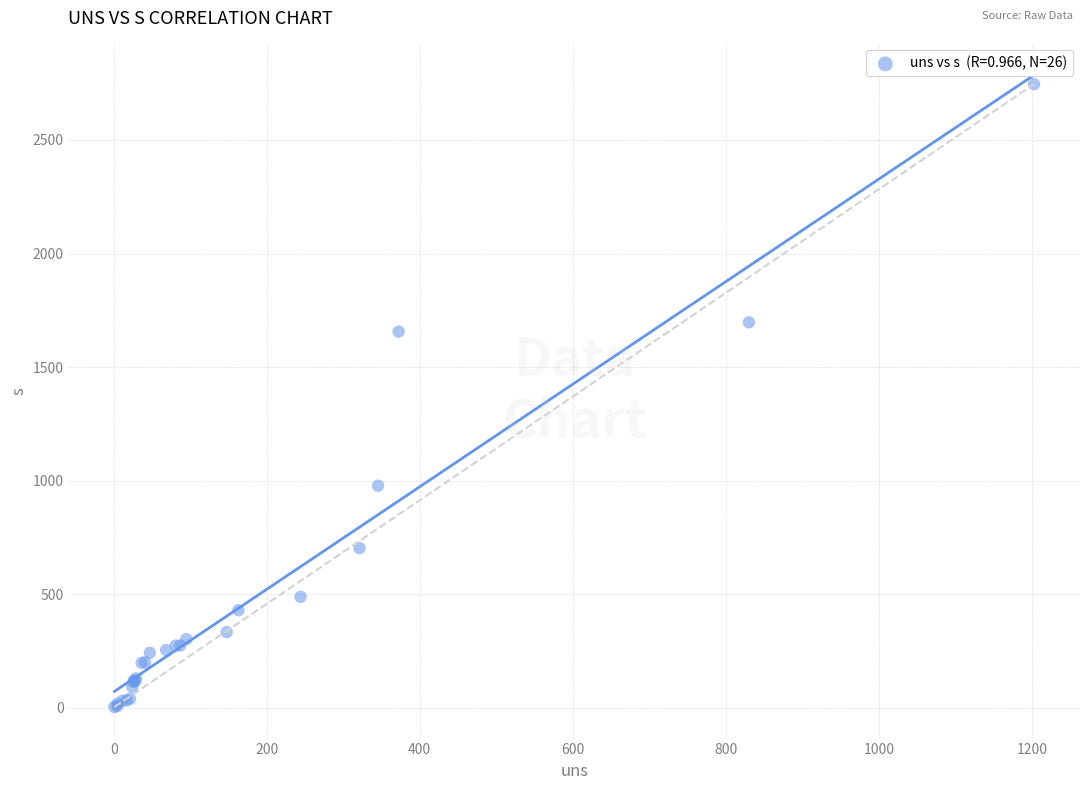

What Y value in the scatter plot is closest to 1374?

1656.4